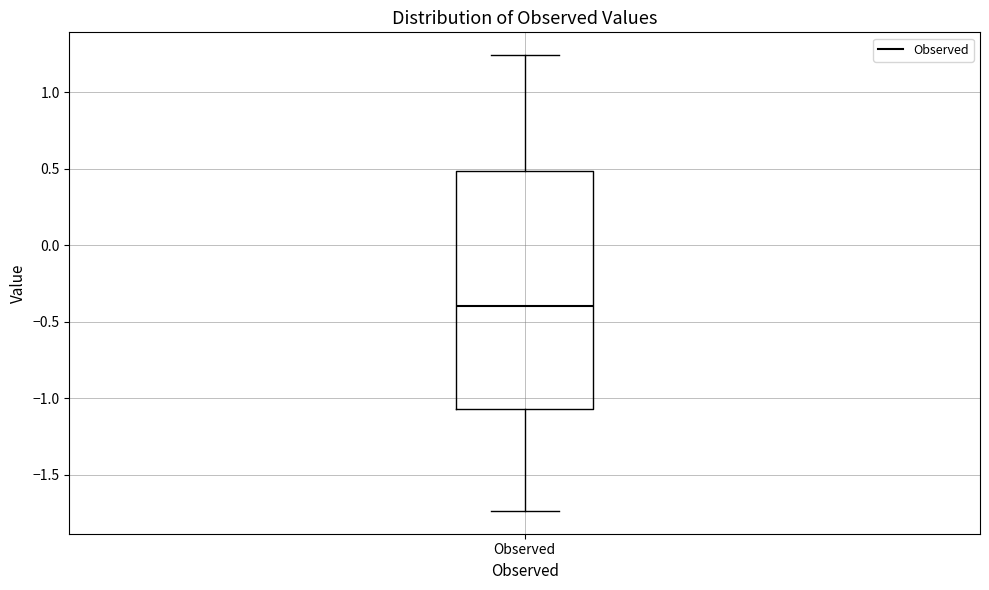

Read this box plot against the y-axis: the position of the median line, the range covered by the box, and the ends of both whiskers. The values are not printed on the chart, so give them approximately, as read against the axis.

median -0.40, box -1.05 to 0.50, whiskers -1.75 to 1.25